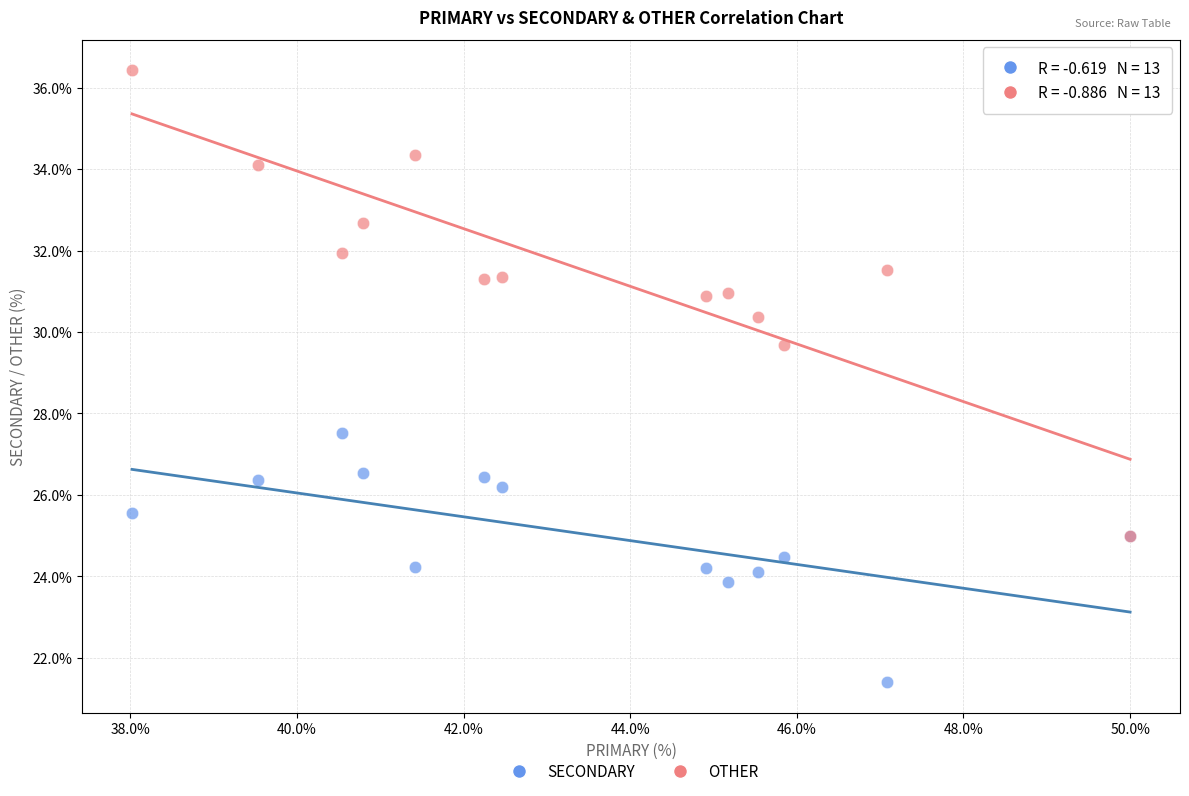

Across all series, what Y value is closest to 28?

27.5